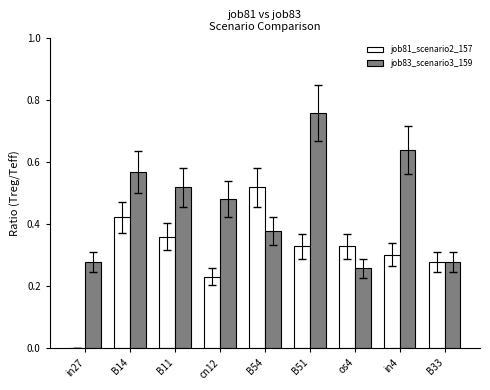

At which category is the sum across all series the highest?

B51